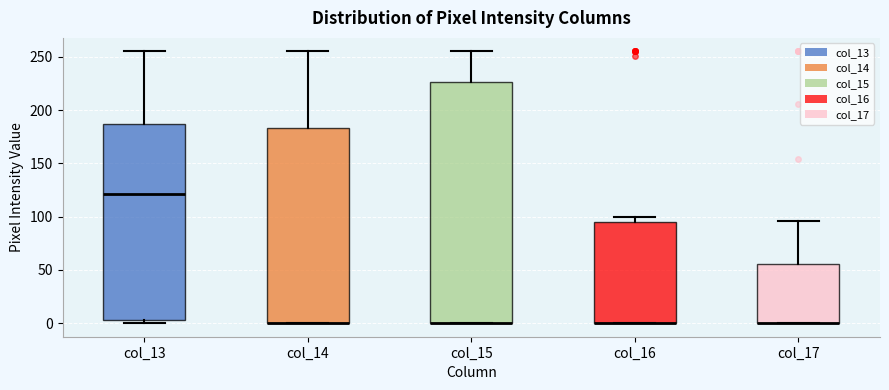

Reading left to right, transcribe this box plot: for each box, give where its median line is, the range the box spans, and where its two whiskers end, as read against the y-axis. The values are not printed on the chart, so give them approximately, as read against the axis.

col_13: median 120, box 5 to 185, whiskers 0 to 255
col_14: median 0 (drawn on the box's lower edge), box 0 to 185, whiskers 0 to 255
col_15: median 0 (drawn on the box's lower edge), box 0 to 225, whiskers 0 to 255
col_16: median 0 (drawn on the box's lower edge), box 0 to 95, whiskers 0 to 100
col_17: median 0 (drawn on the box's lower edge), box 0 to 55, whiskers 0 to 95